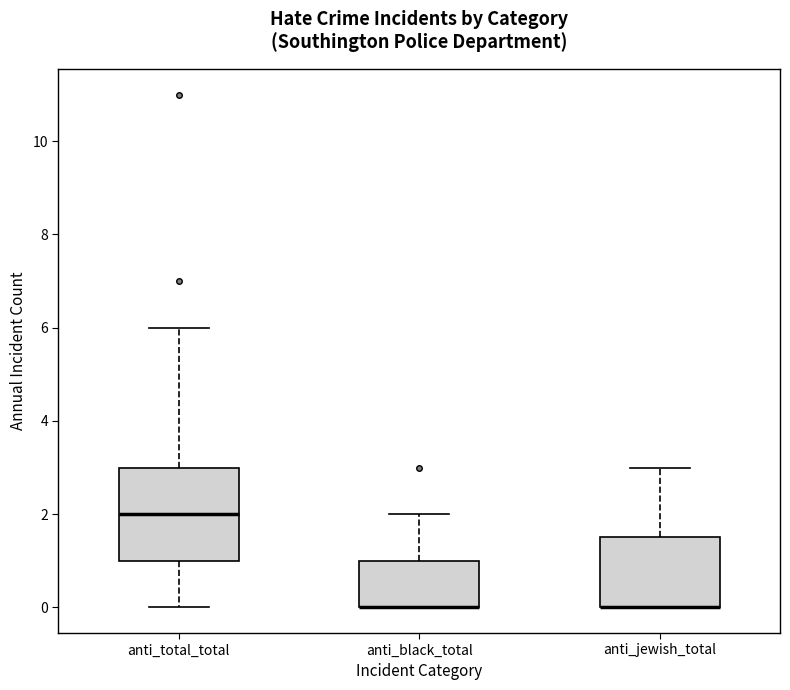

Reading left to right, read every box against the y-axis: the position of its median line, the range the box covers, and the ends of its whiskers. The values are not printed on the chart, so give them approximately, as read against the axis.

anti_total_total: median 2.0, box 1.0 to 3.0, whiskers 0.0 to 6.0
anti_black_total: median 0.0 (drawn on the box's lower edge), box 0.0 to 1.0, whiskers 0.0 to 2.0
anti_jewish_total: median 0.0 (drawn on the box's lower edge), box 0.0 to 1.6, whiskers 0.0 to 3.0